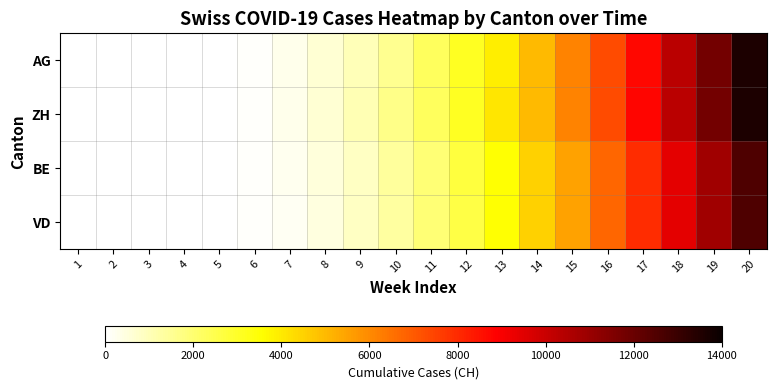

How many series are shown in this chart?

4